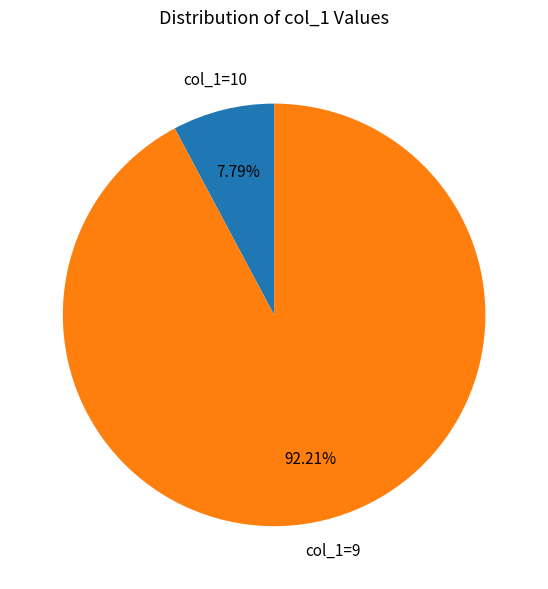

Rank the categories by value from lowest to highest.

col_1=10, col_1=9